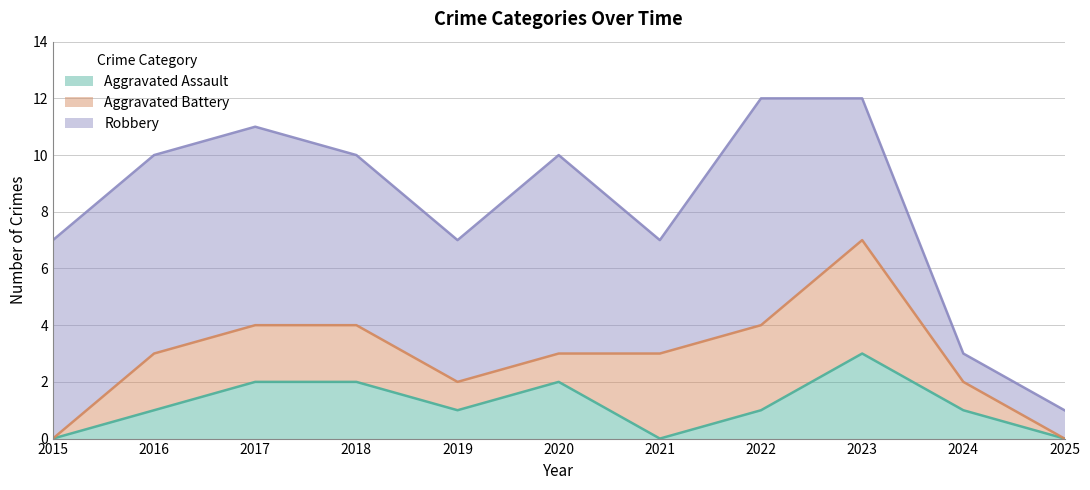

What is the value of the Robbery point at the 7th from the left?

4